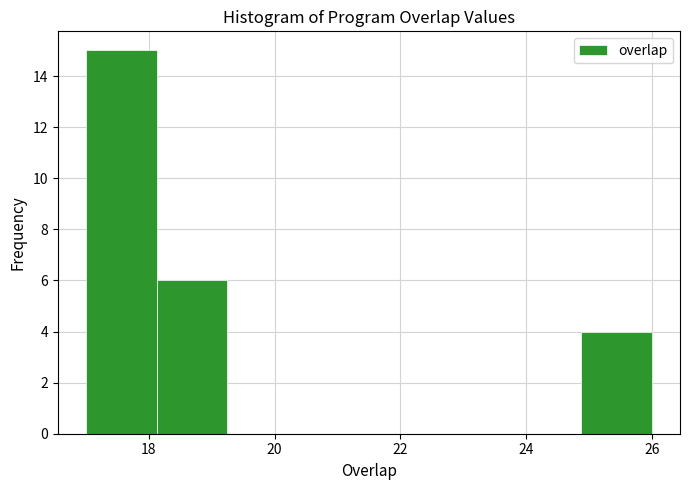

Over which range of the x-axis is the bar tallest?

17.0 to 18.2